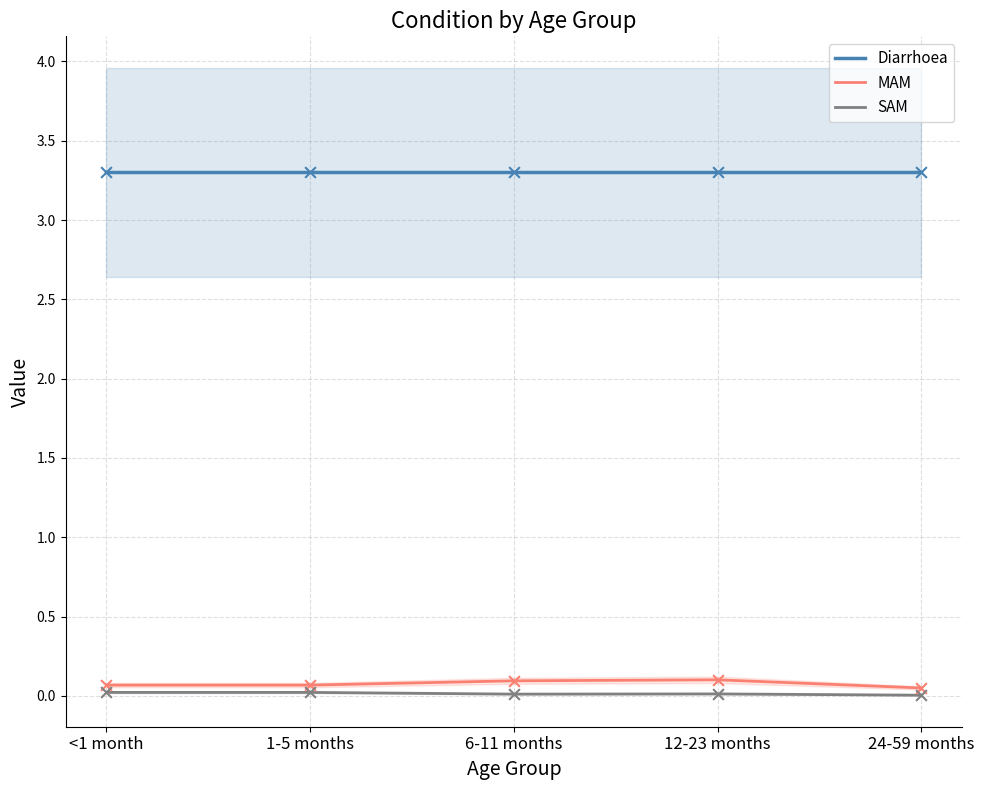

Which series has the largest Y range (max minus min)?

MAM